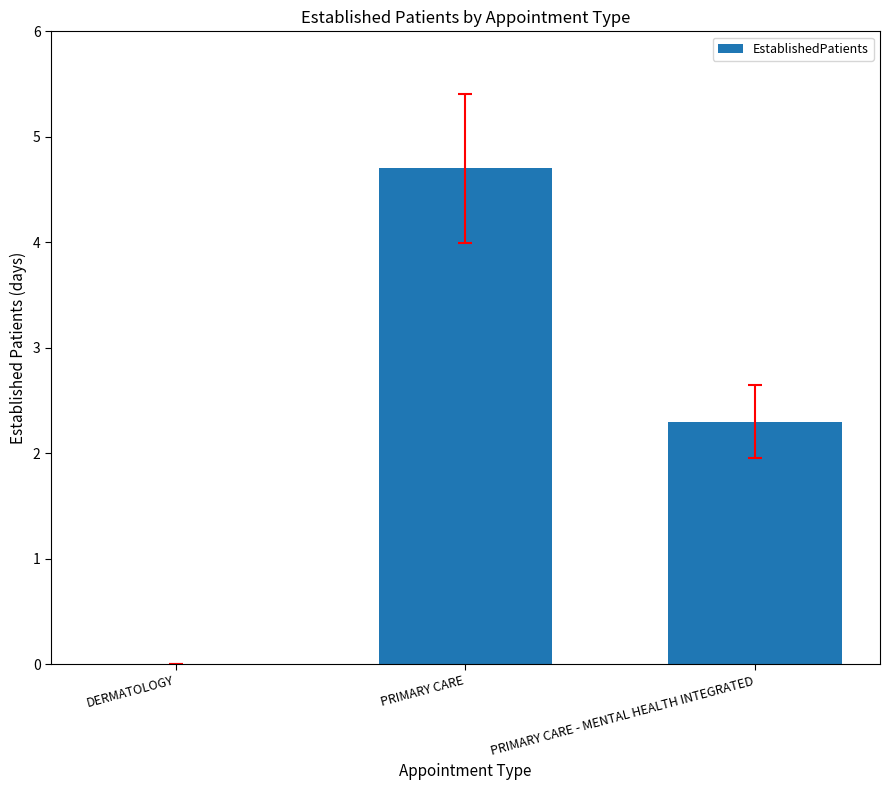

How many values are above zero?

2